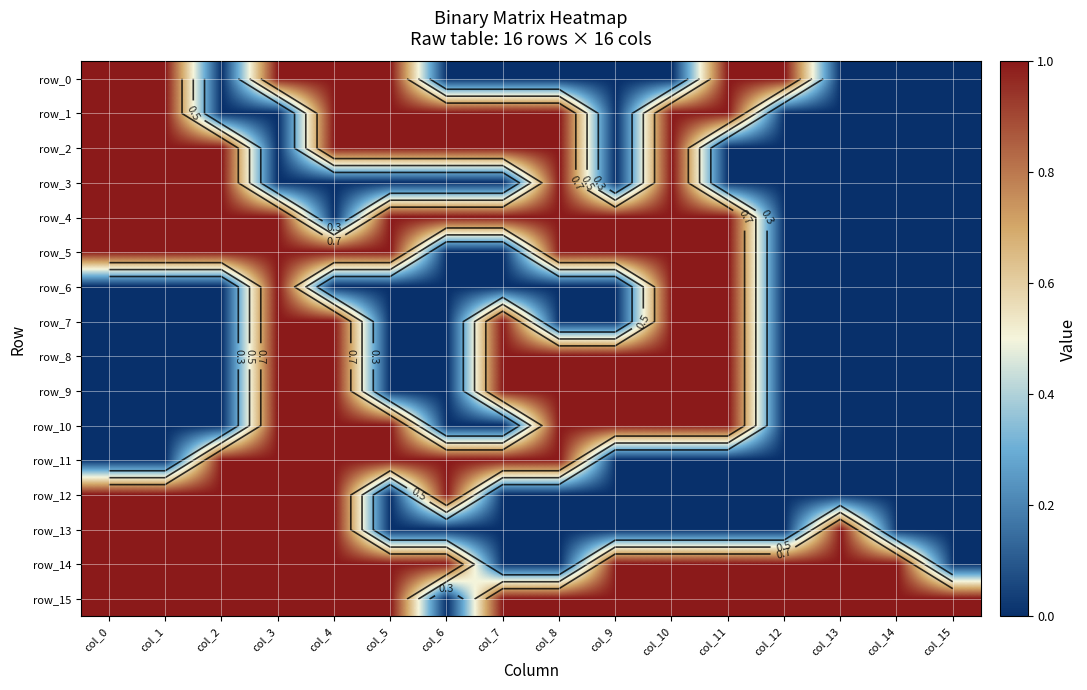

Reading left to right, what are all the values shown in this chart?

row_0: 1	1	0	1	1	1	0	0	0	0	0	1	1	0	0	0
row_1: 1	1	0	0	1	1	1	1	1	0	1	1	0	0	0	0
row_2: 1	1	1	0	1	1	1	1	1	0	1	0	0	0	0	0
row_3: 1	1	1	0	0	0	0	0	1	0	1	0	0	0	0	0
row_4: 1	1	1	1	0	1	1	1	1	1	1	1	0	0	0	0
row_5: 1	1	1	1	1	1	0	0	1	1	1	1	0	0	0	0
row_6: 0	0	0	1	0	0	0	0	0	0	1	1	0	0	0	0
row_7: 0	0	0	1	1	0	0	1	0	0	1	1	0	0	0	0
row_8: 0	0	0	1	1	0	0	1	1	1	1	1	0	0	0	0
row_9: 0	0	0	1	1	0	0	1	1	1	1	1	0	0	0	0
row_10: 0	0	0	1	1	1	0	0	1	1	1	1	0	0	0	0
row_11: 0	0	1	1	1	1	1	1	1	0	0	0	0	0	0	0
row_12: 1	1	1	1	1	0	1	0	0	0	0	0	0	0	0	0
row_13: 1	1	1	1	1	0	0	0	0	0	0	0	0	1	0	0
row_14: 1	1	1	1	1	1	1	0	0	1	1	1	1	1	1	0
row_15: 1	1	1	1	1	1	0	1	1	1	1	1	1	1	1	1